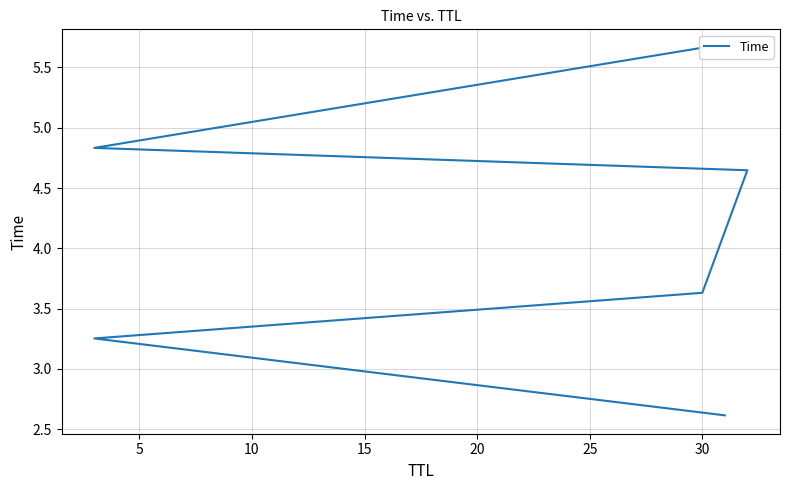

How many series are shown in this chart?

1